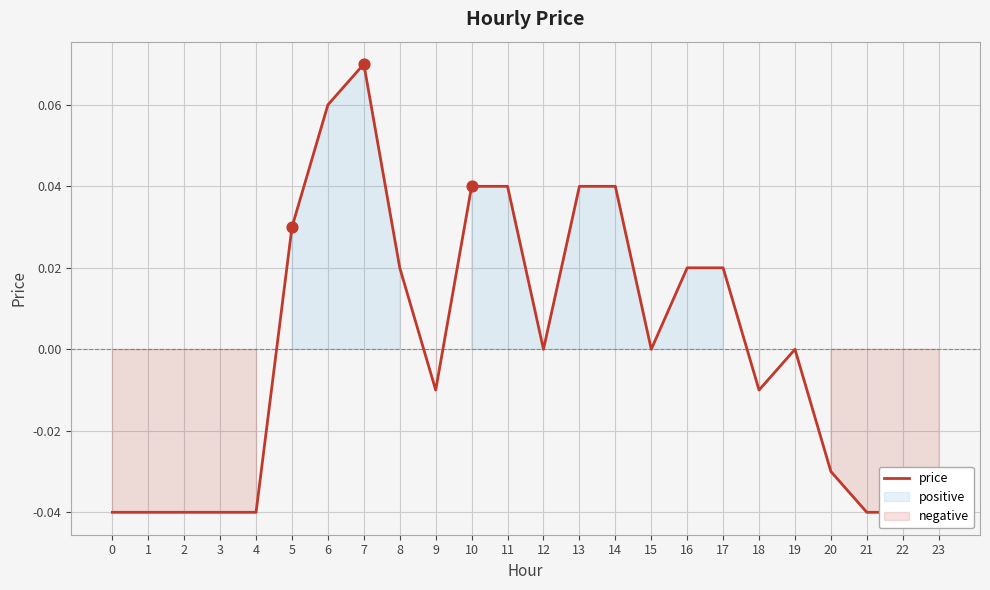

Which has a higher value, 14 or 22?

14